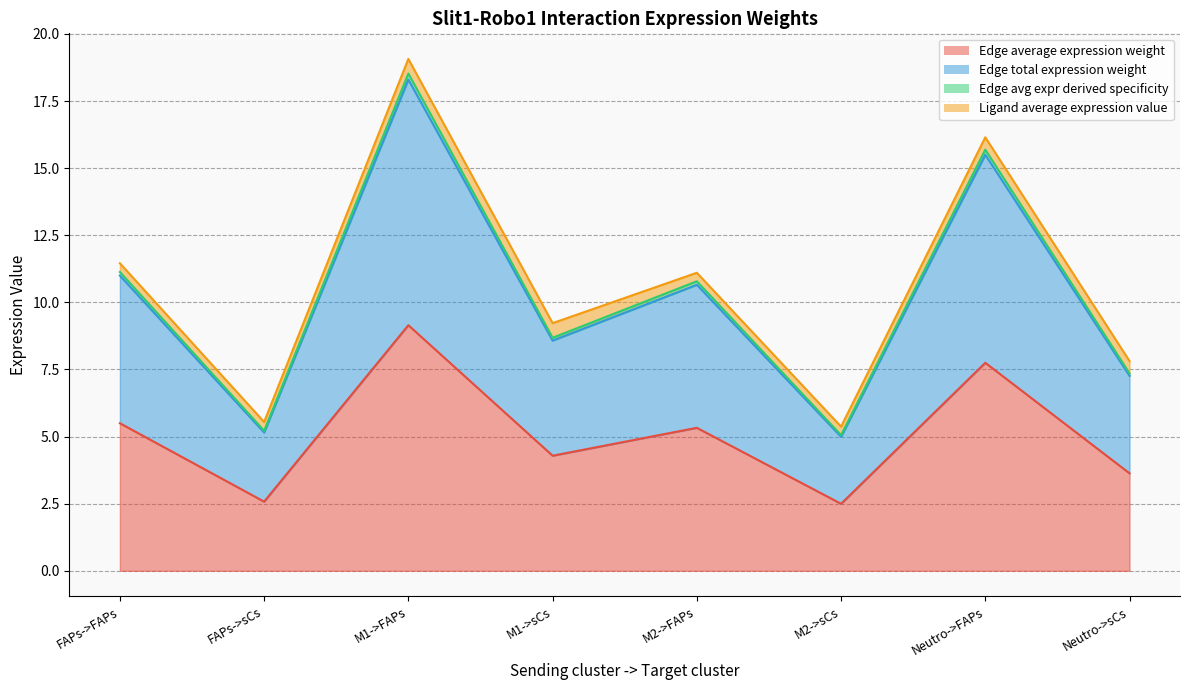

Is it true that Edge avg expr derived specificity equals 15.2 at FAPs->FAPs?

False